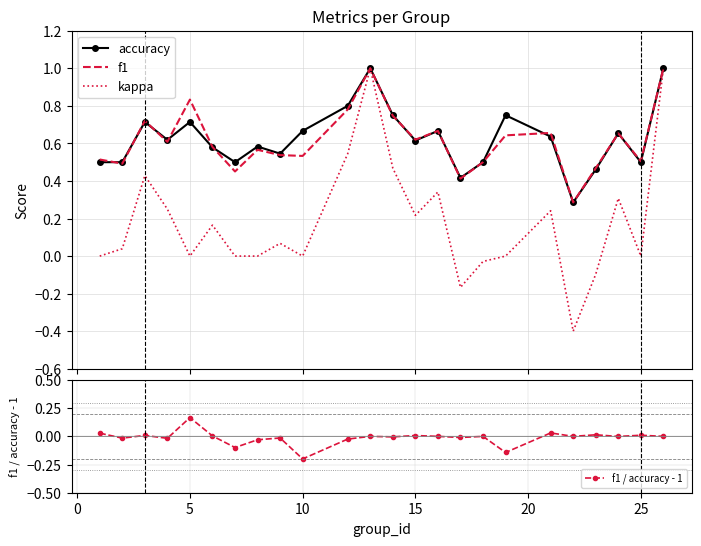

Reading left to right, transcribe all the data shown in this chart.

accuracy: 0.5	0.5	0.7	0.6	0.7	0.6	0.5	0.6	0.5	0.7	0.8	1.0	0.8	0.6	0.7	0.4	0.5	0.8	0.6	0.3	0.5	0.7	0.5	1.0
f1: 0.5	0.5	0.7	0.6	0.8	0.6	0.5	0.6	0.5	0.5	0.8	1.0	0.7	0.6	0.7	0.4	0.5	0.6	0.7	0.3	0.5	0.7	0.5	1.0
kappa: 0.0	0.0	0.4	0.2	0.0	0.2	0.0	0.0	0.1	0.0	0.5	1.0	0.5	0.2	0.3	-0.2	-0.0	0.0	0.2	-0.4	-0.1	0.3	0.0	1.0
f1 / accuracy - 1: 0.0	-0.0	0.0	-0.0	0.2	0.0	-0.1	-0.0	-0.0	-0.2	-0.0	0.0	-0.0	0.0	0.0	-0.0	0.0	-0.1	0.0	0.0	0.0	-0.0	0.0	0.0